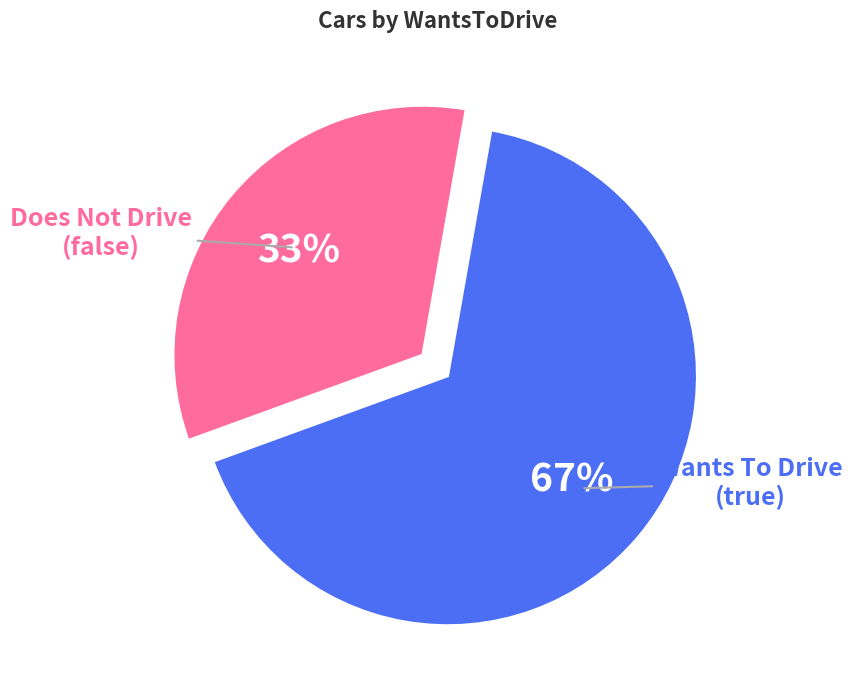

Is there any slice that represents more than half of the pie?

Yes